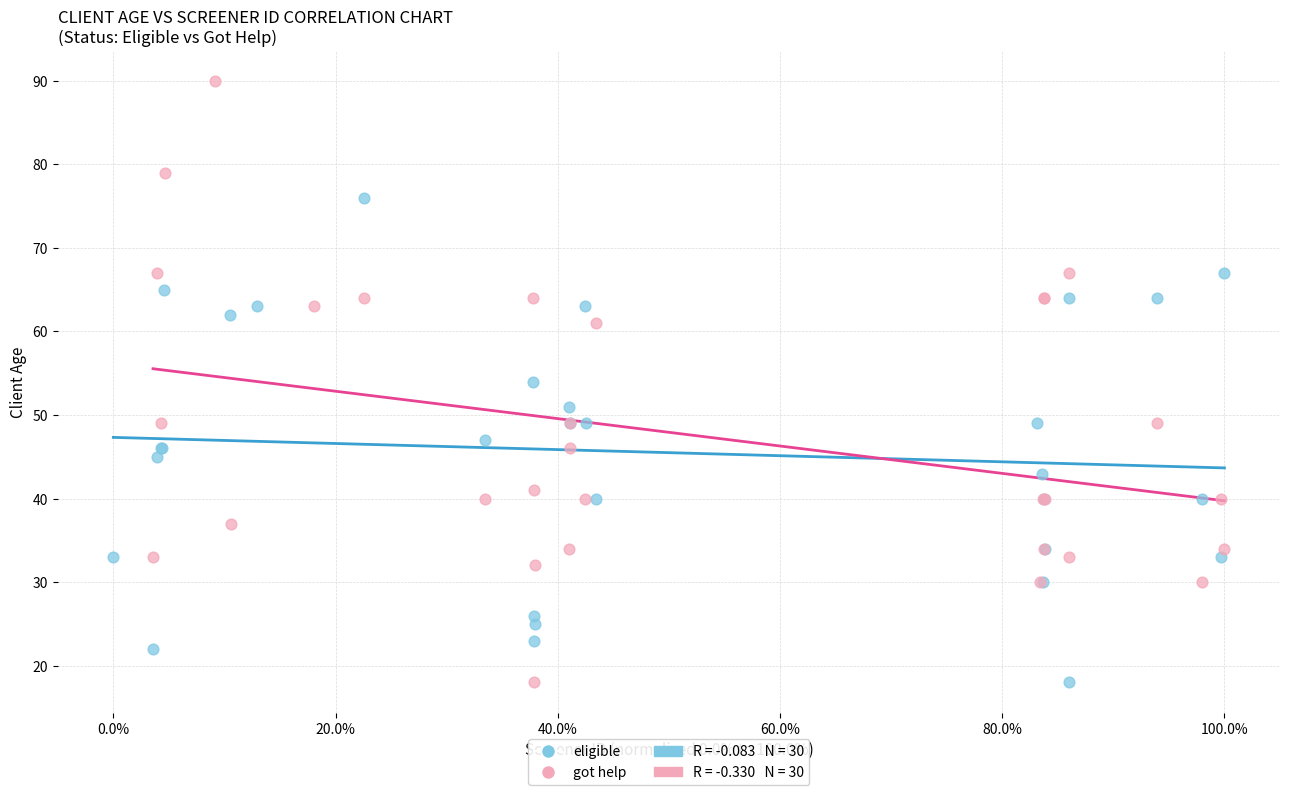

Which series has the largest Y range (max minus min)?

got help